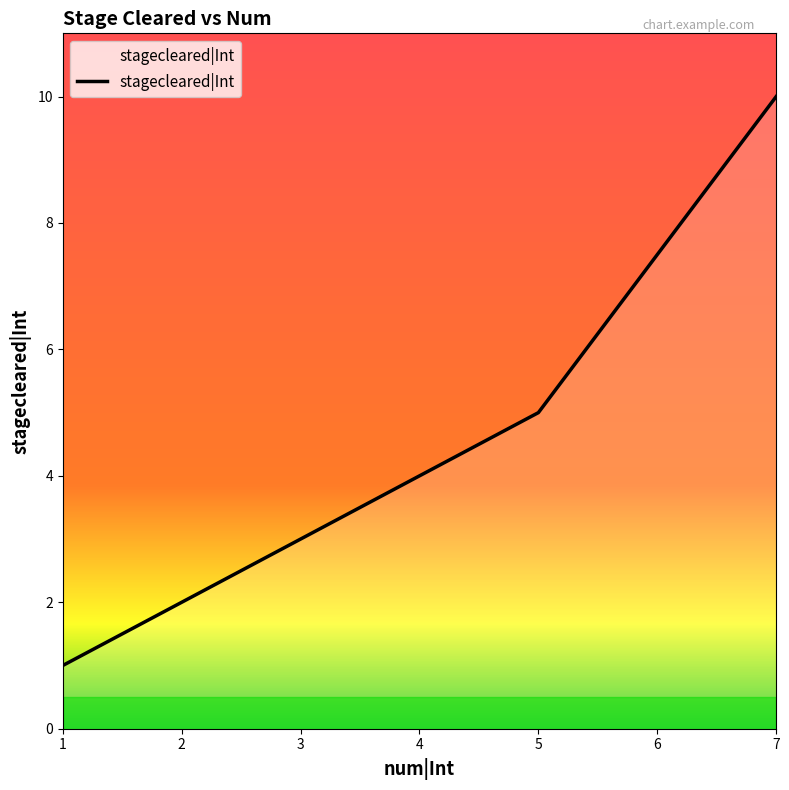

How many series are shown in this chart?

1